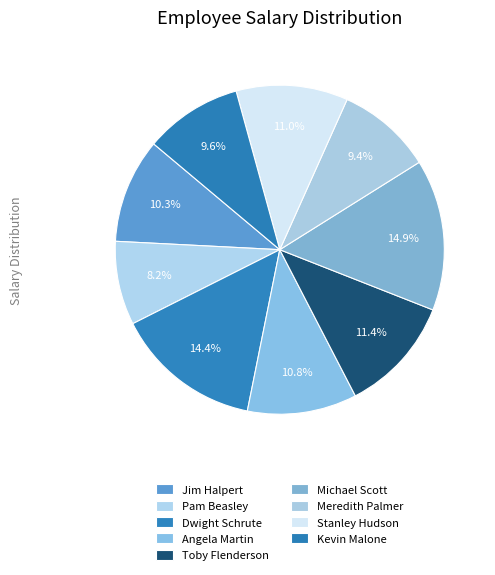

To the nearest percent, what is the difference between the Michael Scott and Pam Beasley slice percentages?

7%